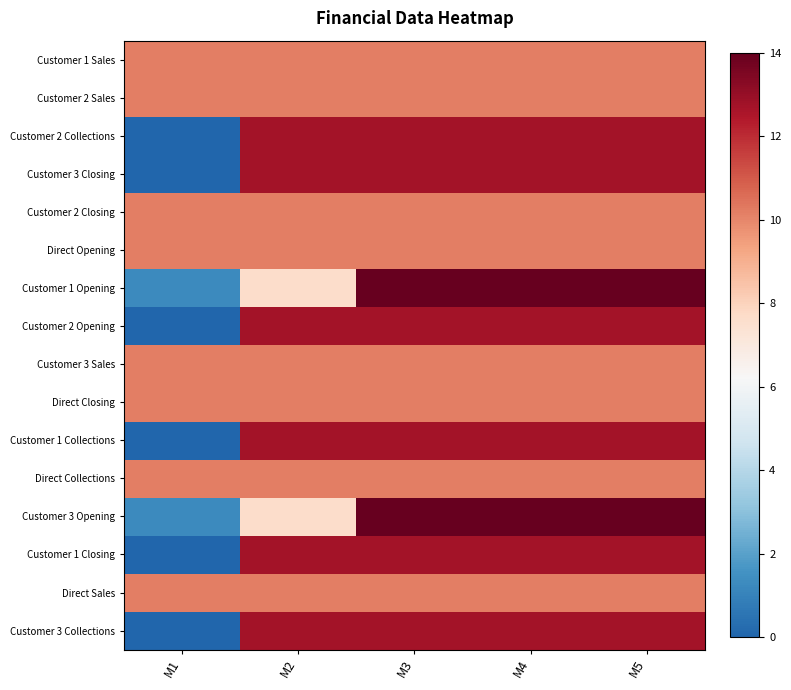

At M4, list the series in order from largest to smallest.

Customer 1 Opening, Customer 3 Opening, Customer 2 Collections, Customer 3 Closing, Customer 2 Opening, Customer 1 Collections, Customer 1 Closing, Customer 3 Collections, Customer 1 Sales, Customer 2 Sales, Customer 2 Closing, Direct Opening, Customer 3 Sales, Direct Closing, Direct Collections, Direct Sales